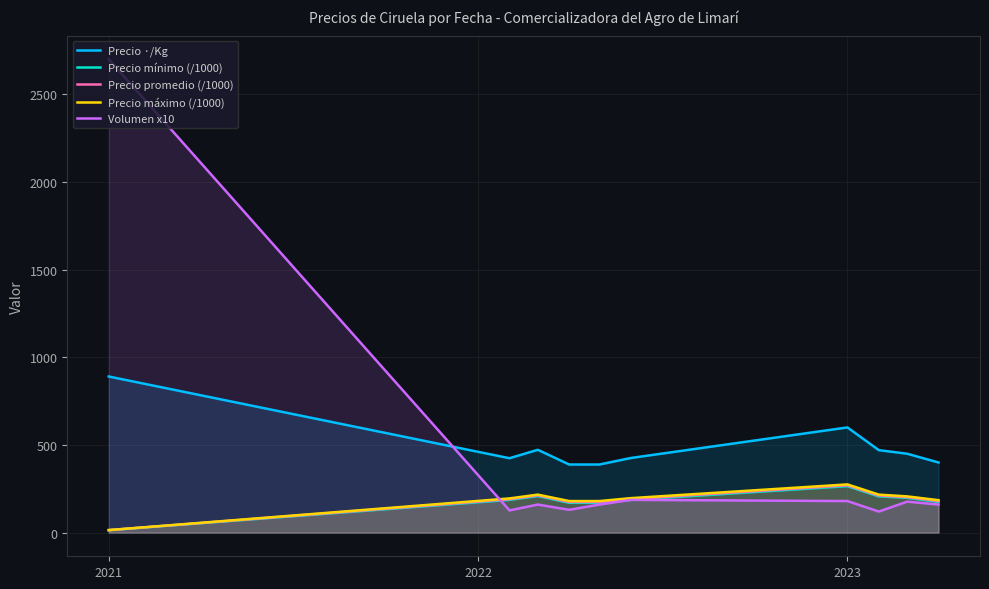

Rank the series by their maximum value, from lowest to highest.

Precio mínimo (/1000), Precio promedio (/1000), Precio máximo (/1000), Precio ·/Kg, Volumen x10